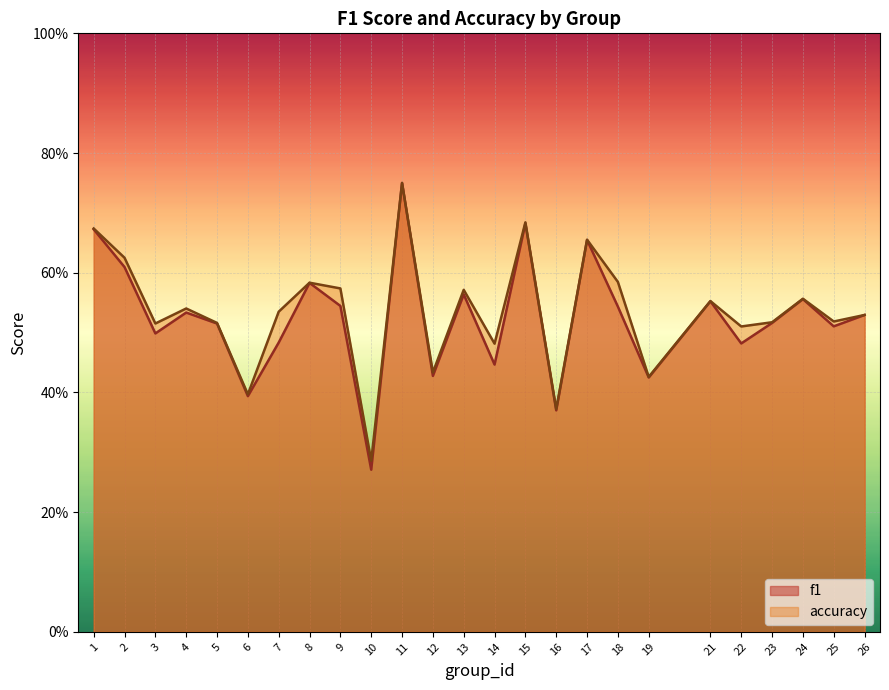

What is the sum of the f1 values at 2 and 12?

1.0